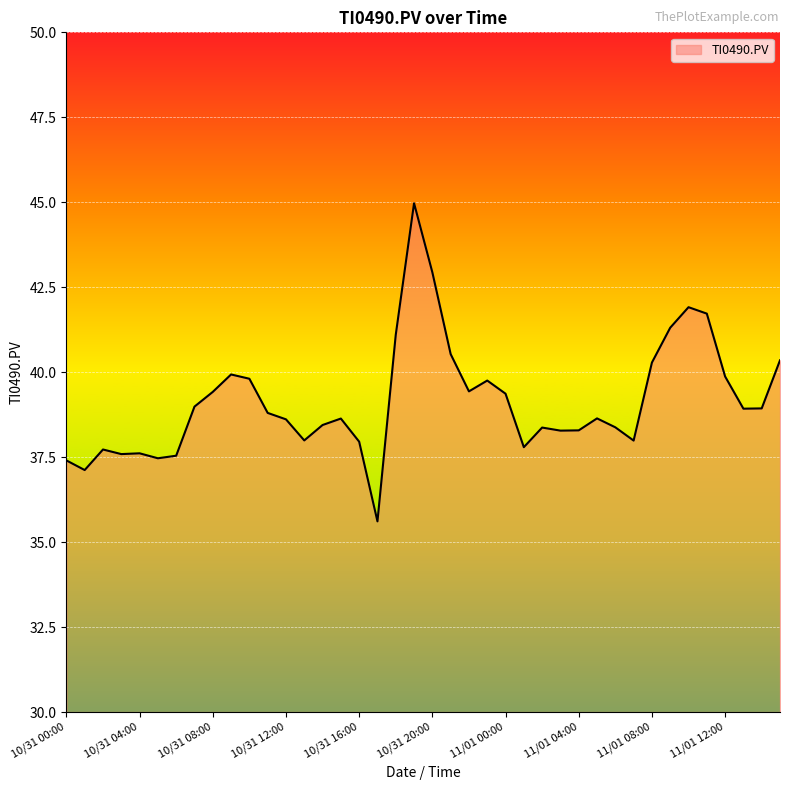

What is the smallest value displayed?

35.6